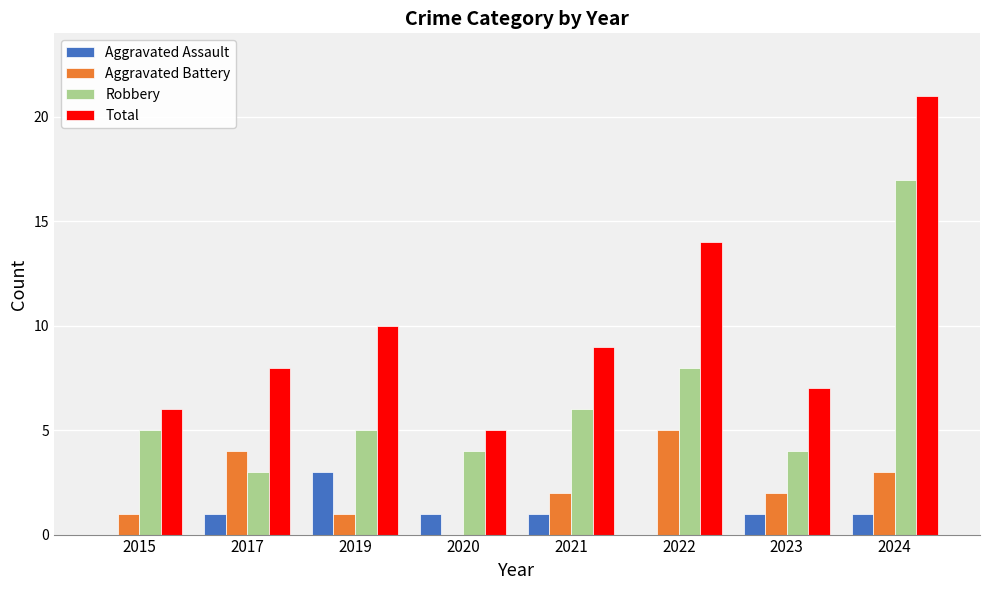

What is the difference between the Robbery values at 2017 and 2019?

2